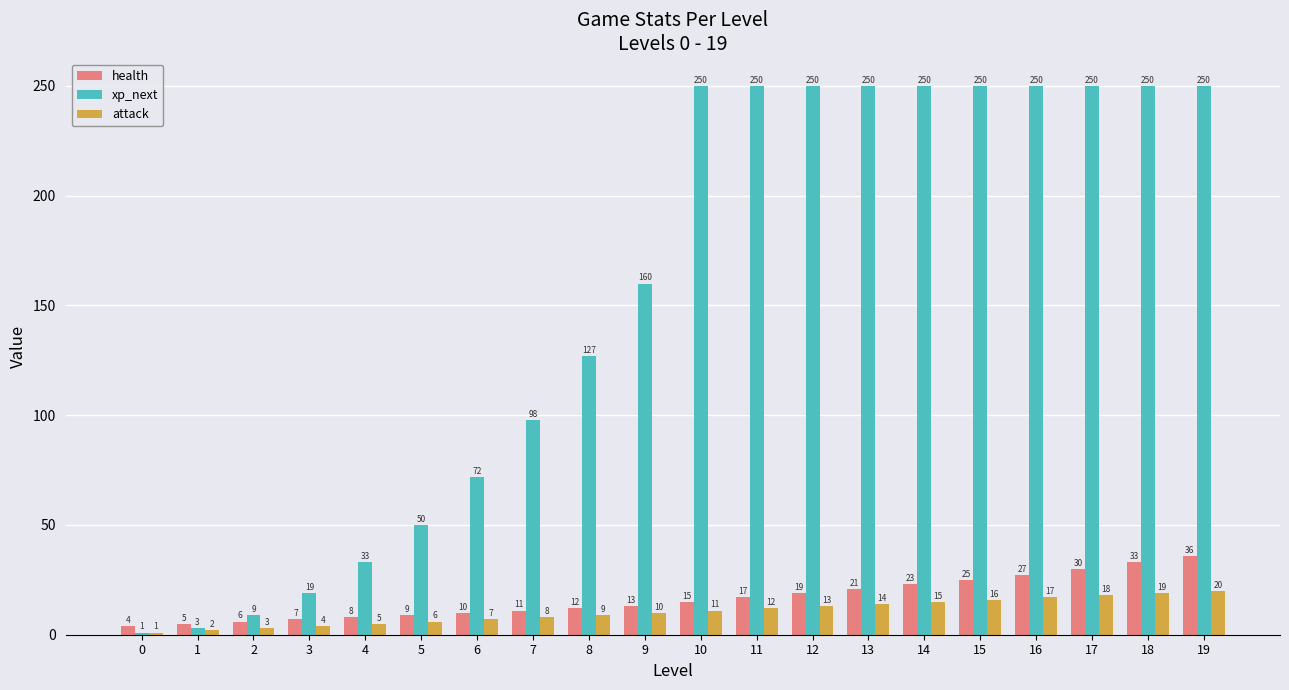

What is the difference between the highest and lowest values at 2?

6